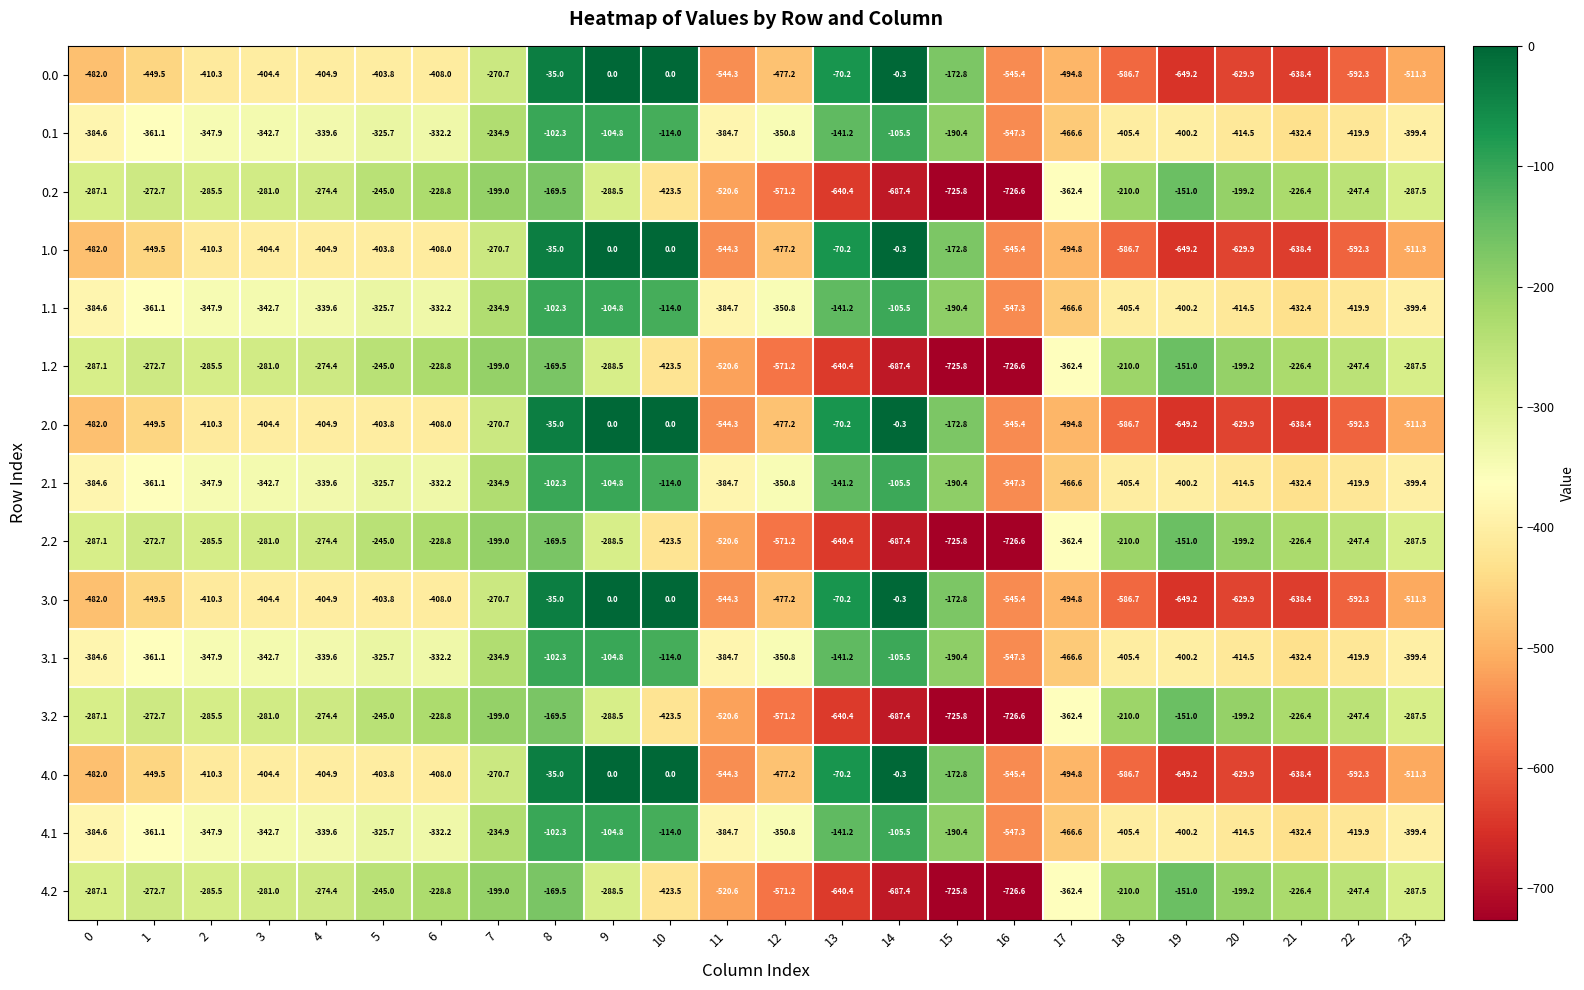

At which category is the sum across all series the highest?

8